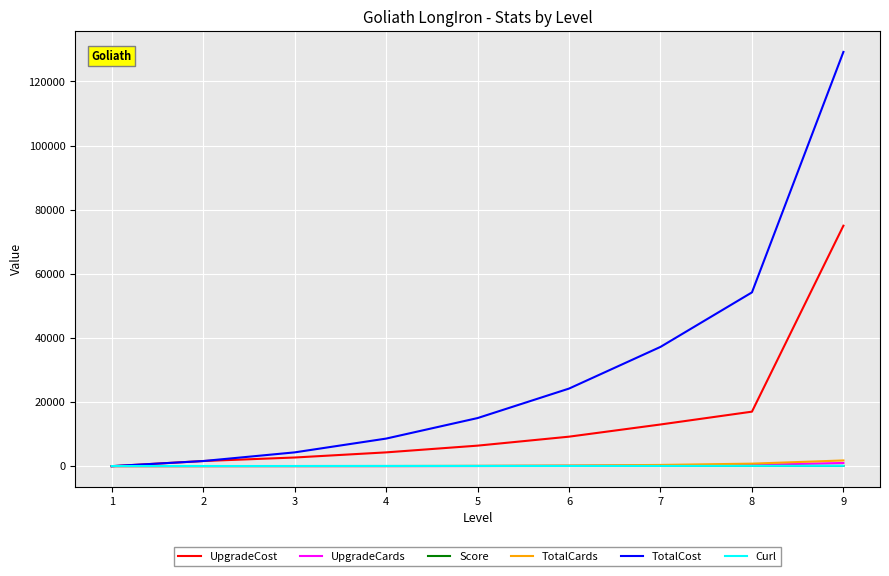

Is it true that UpgradeCards equals 20.0 at 4?

True